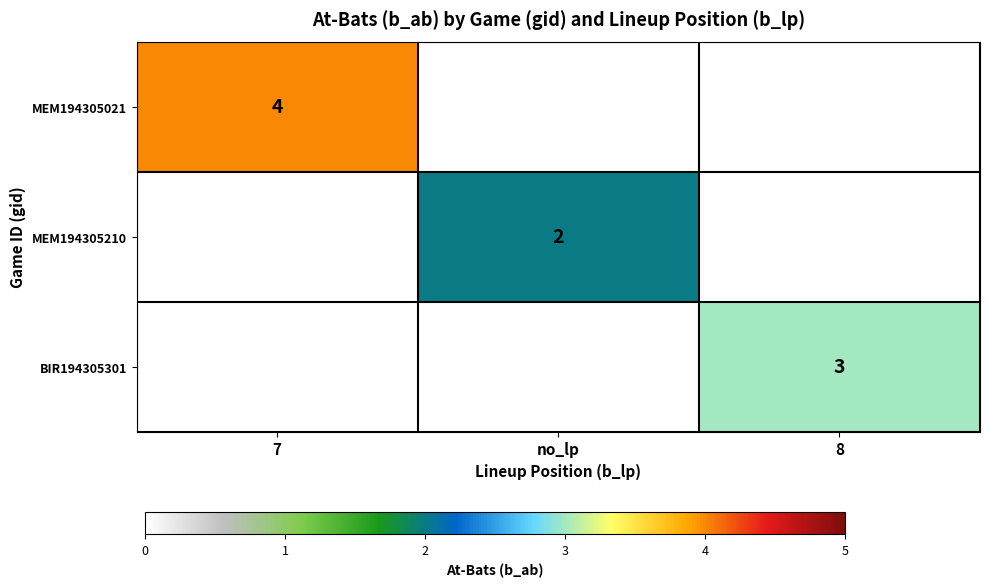

Is the value of MEM194305021 at 7 greater than the value of MEM194305210 at no_lp?

Yes